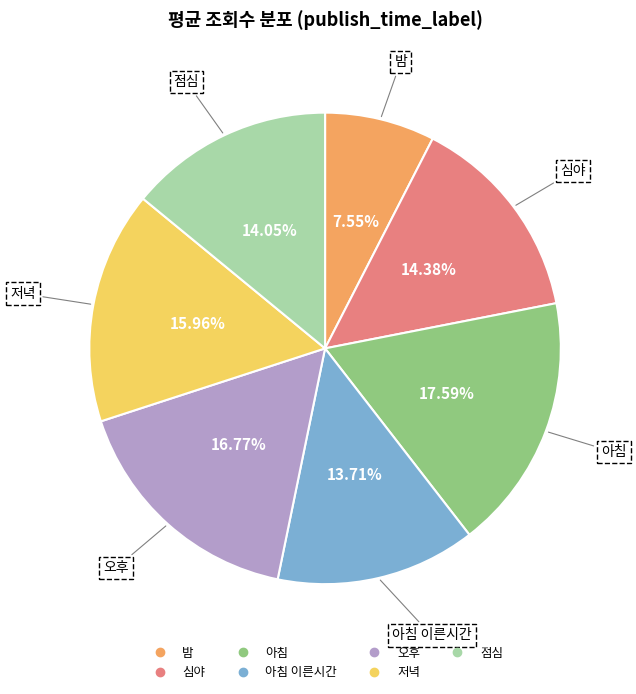

Is there any slice that represents more than half of the pie?

No